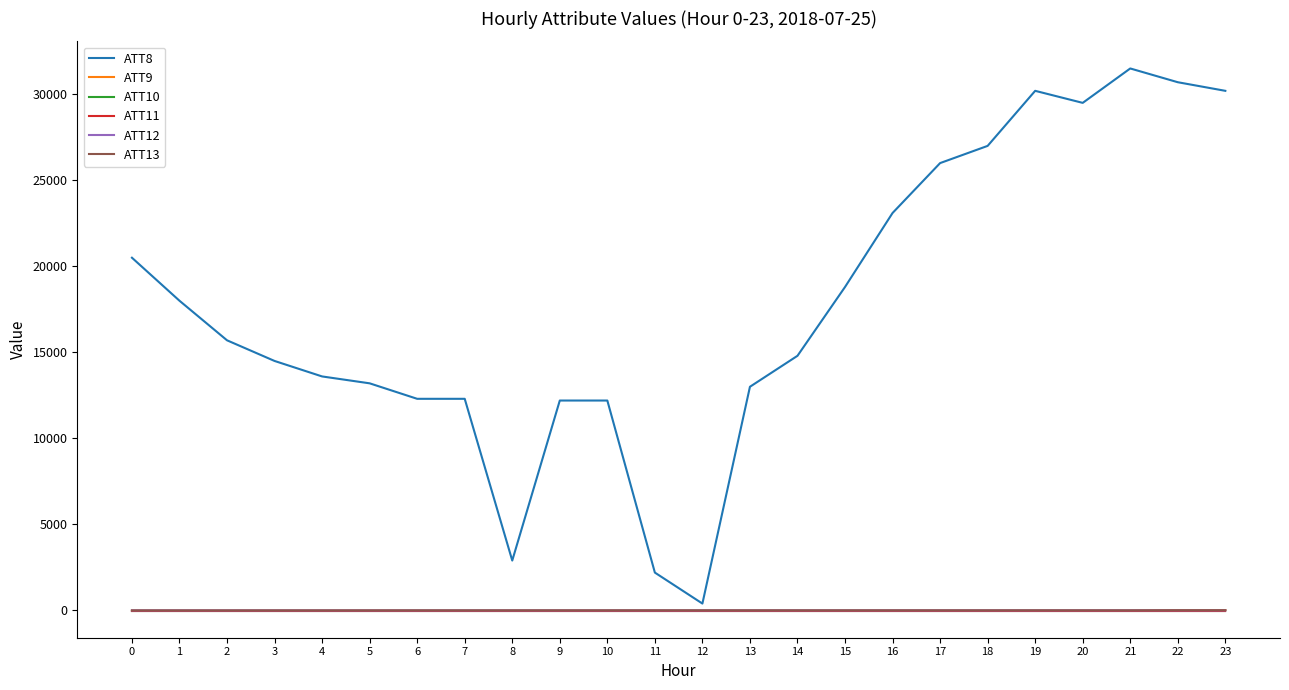

What is the total value across all series at 4?

13571.8